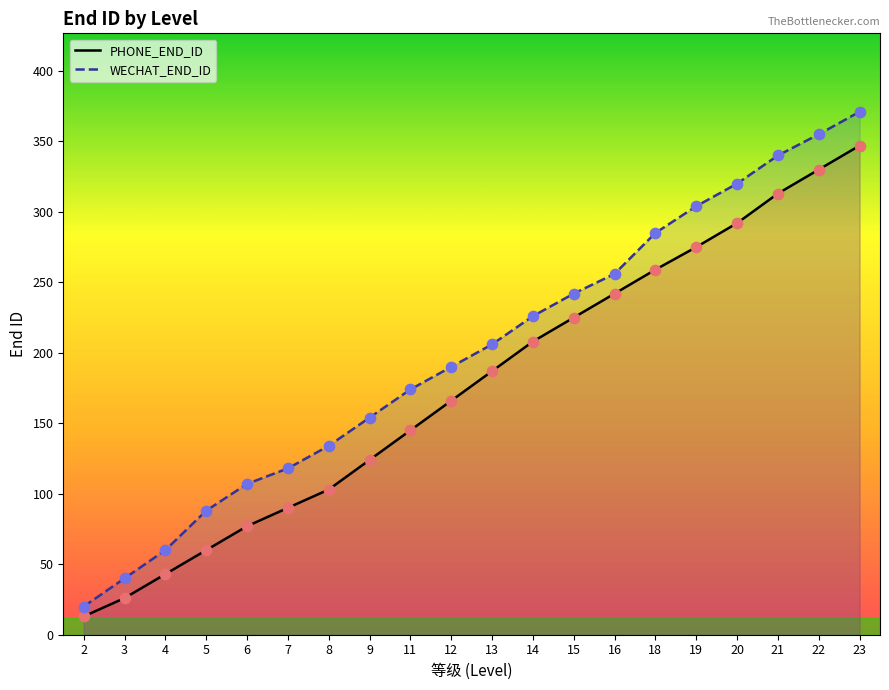

Which series has the widest spread of Y values?

WECHAT_END_ID